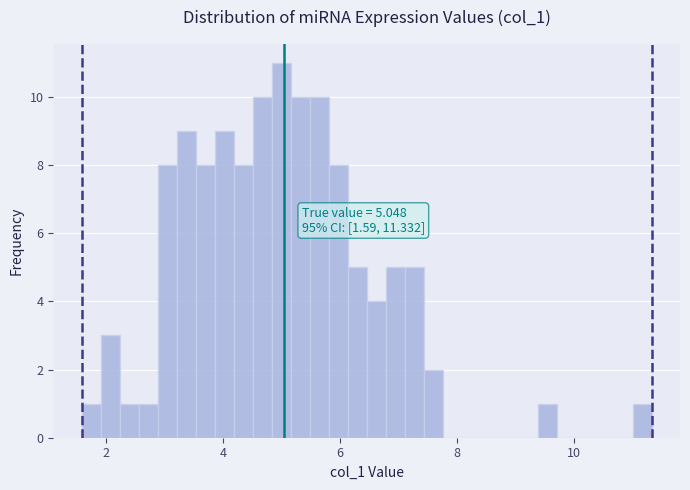

Read against the x-axis, roughly where is the centre of the tallest bar?

5.0